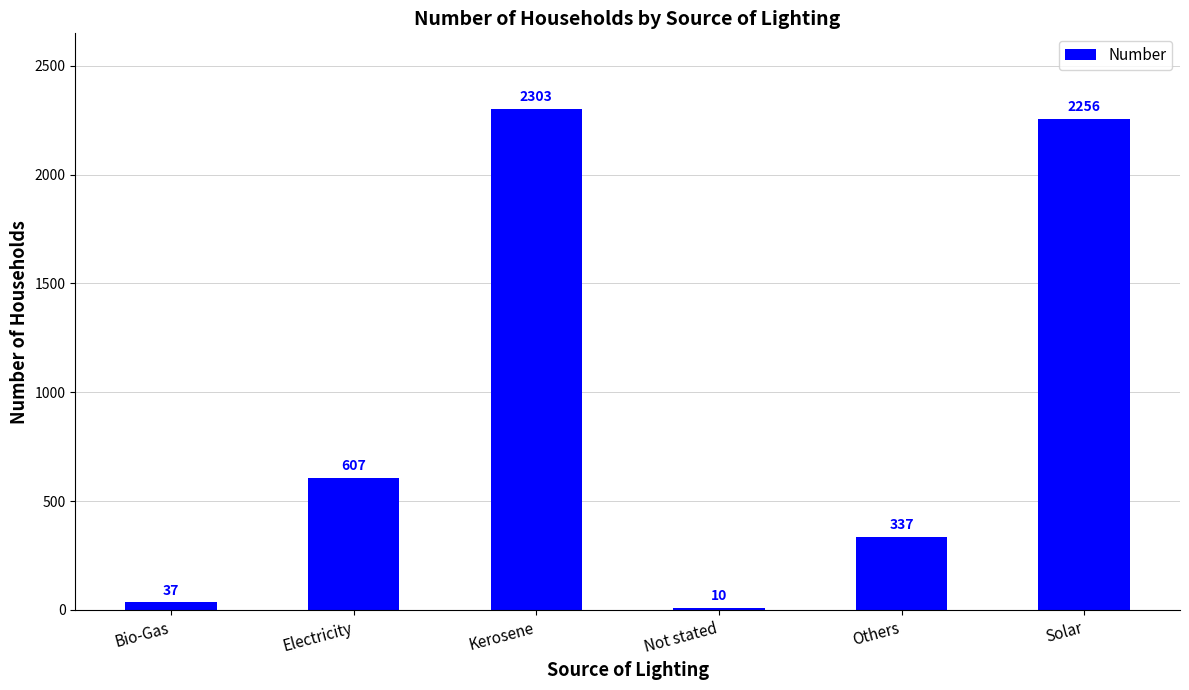

What position from the left is Solar?

6